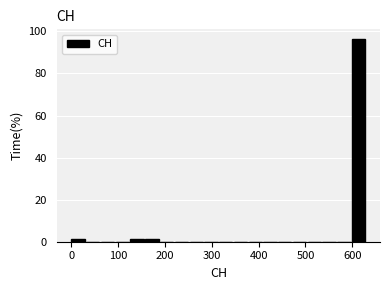

Read against the x-axis, roughly where is the centre of the tallest bar?

610